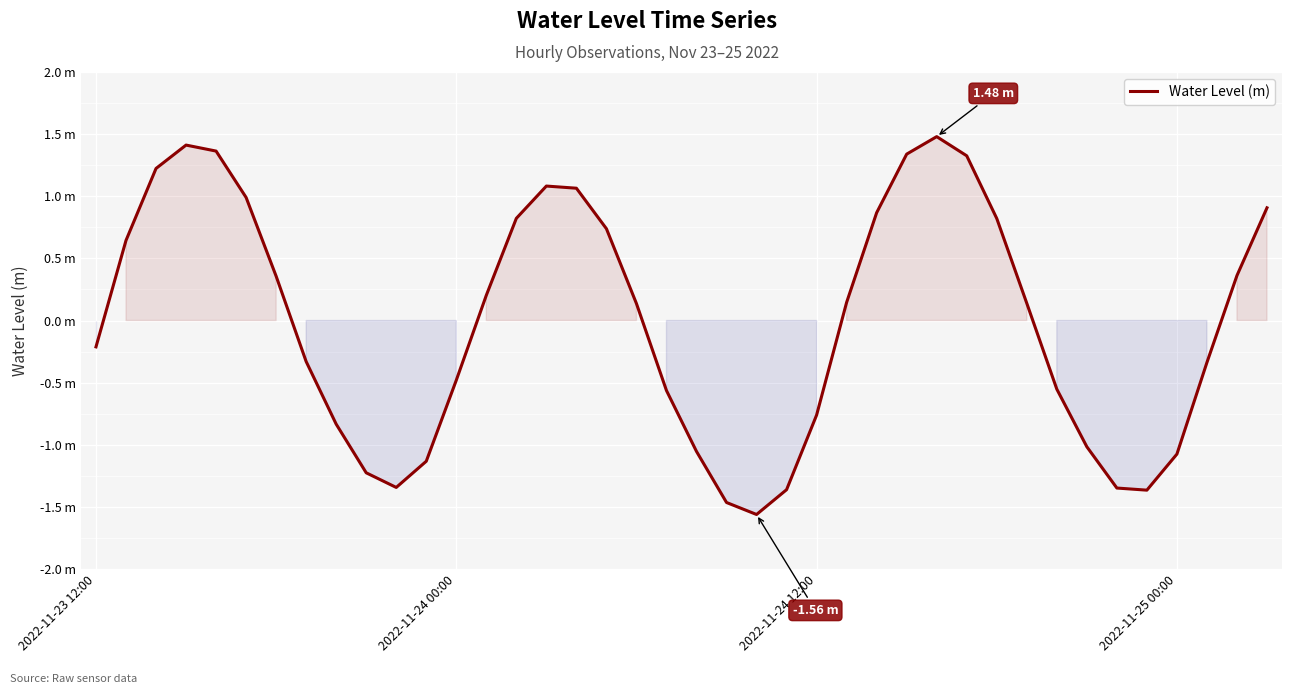

Does the chart display data point markers on the line(s)?

No